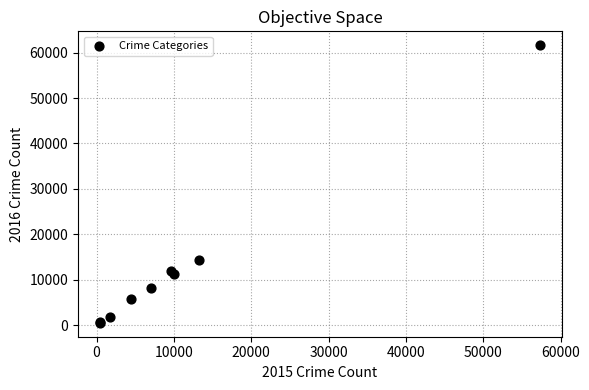

What Y value in the scatter plot is closest to 31069?

14289